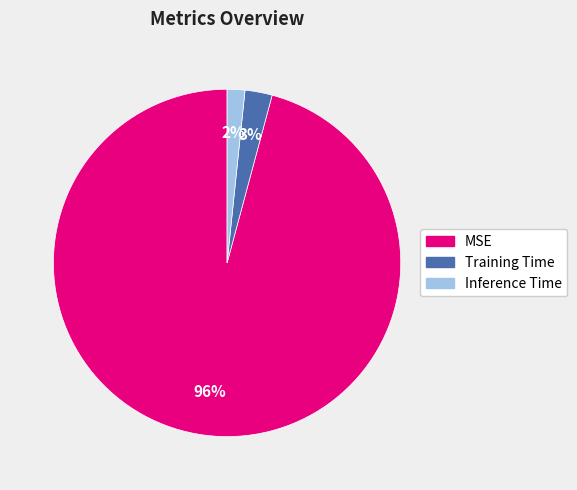

The Training Time slice represents 3% of the pie. True or false?

True